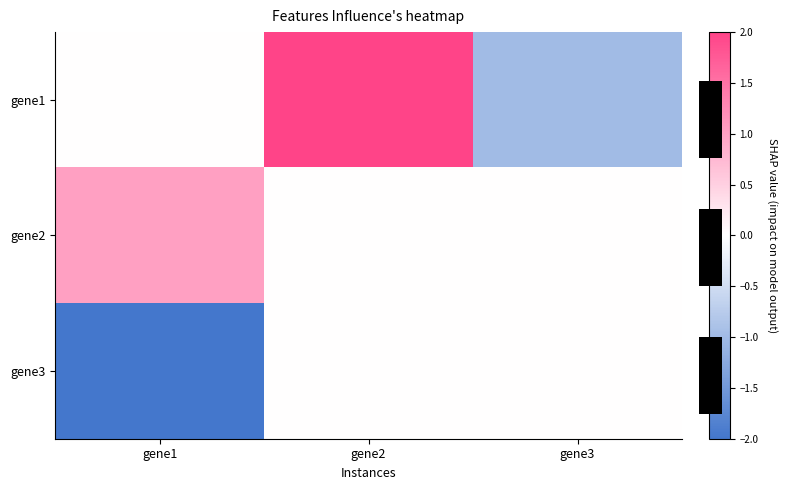

What is the minimum value shown in the chart?

-2.0